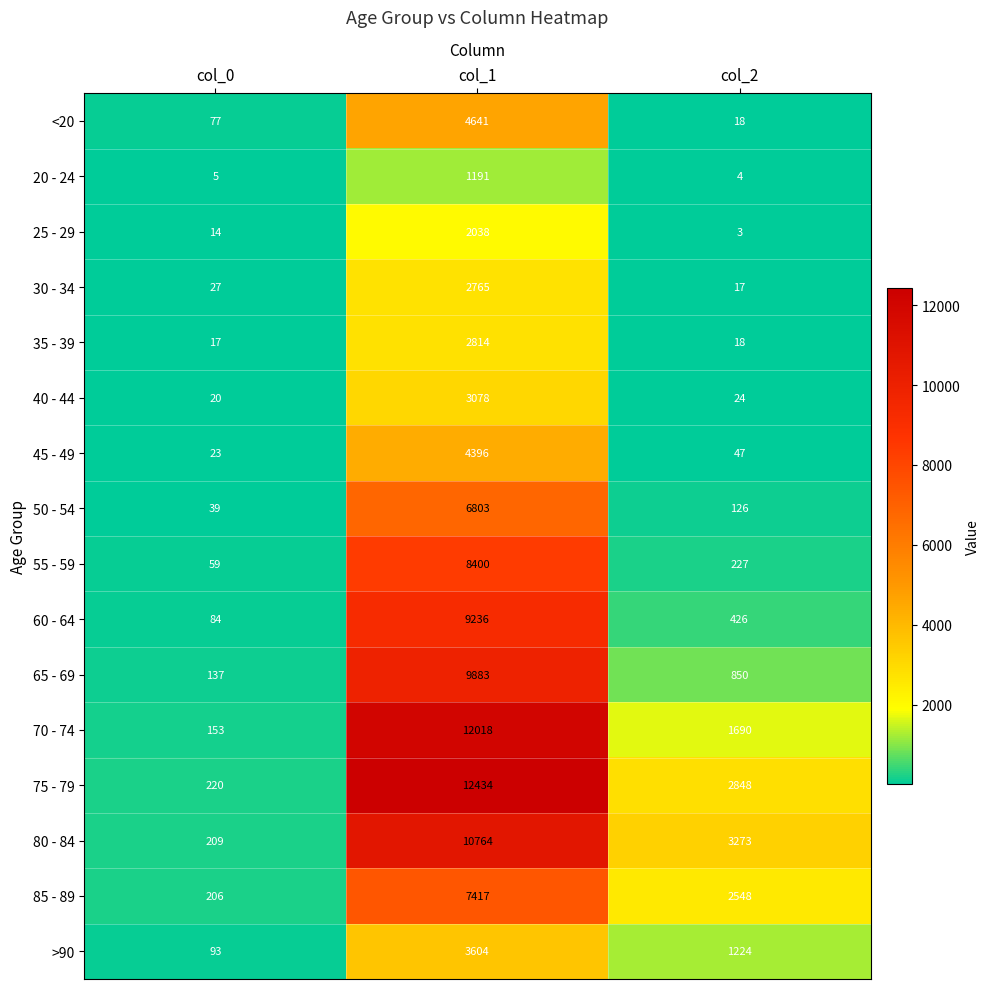

What is the difference between the highest and lowest values at col_1?

11243